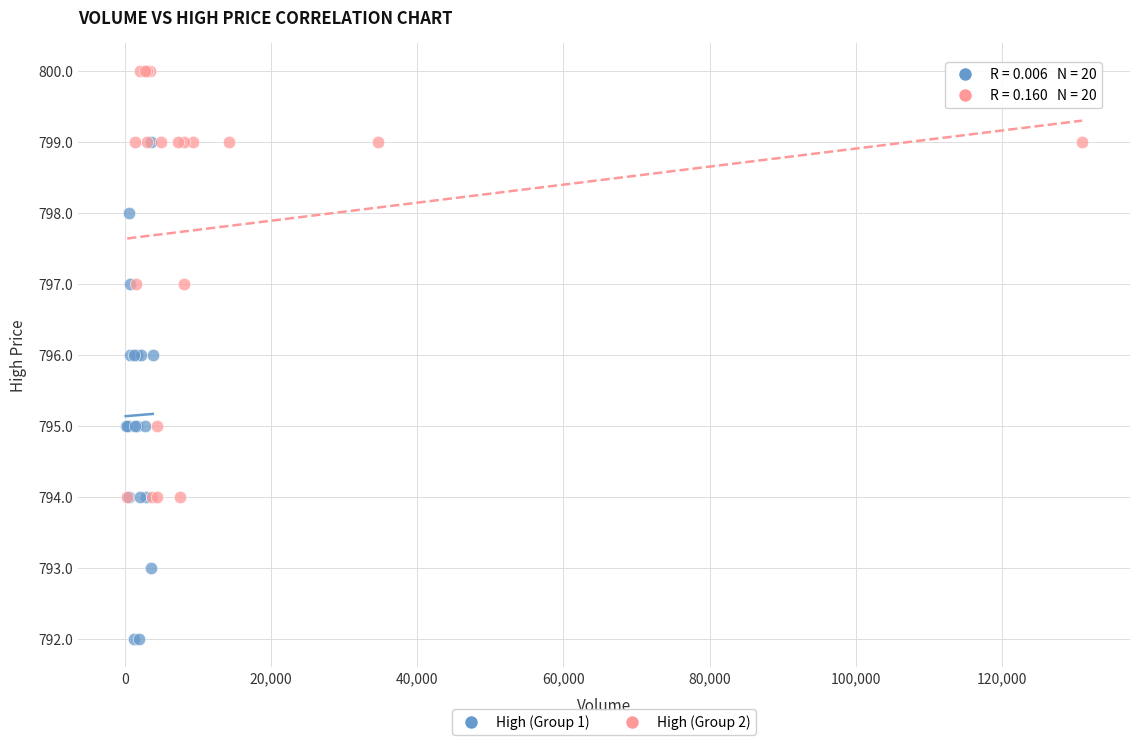

Which series contains the lowest Y value?

High (Group 1)